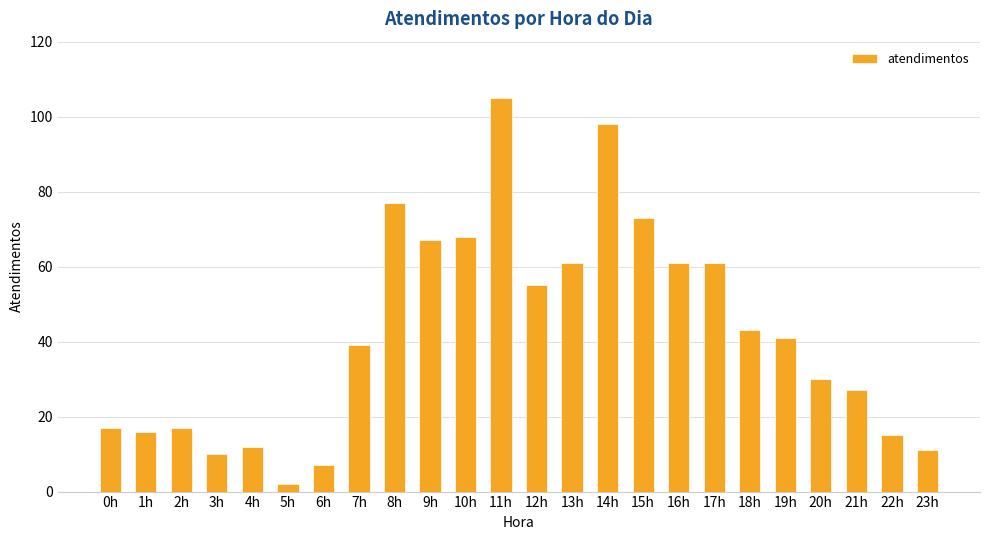

What position from the left is 1h?

2